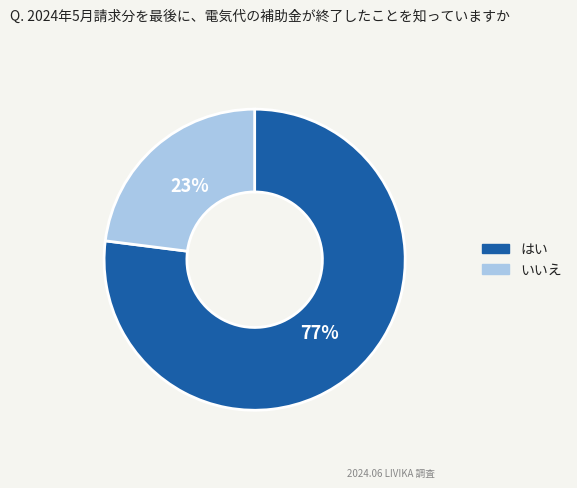

To the nearest percent, what percentage of the pie is いいえ?

23%